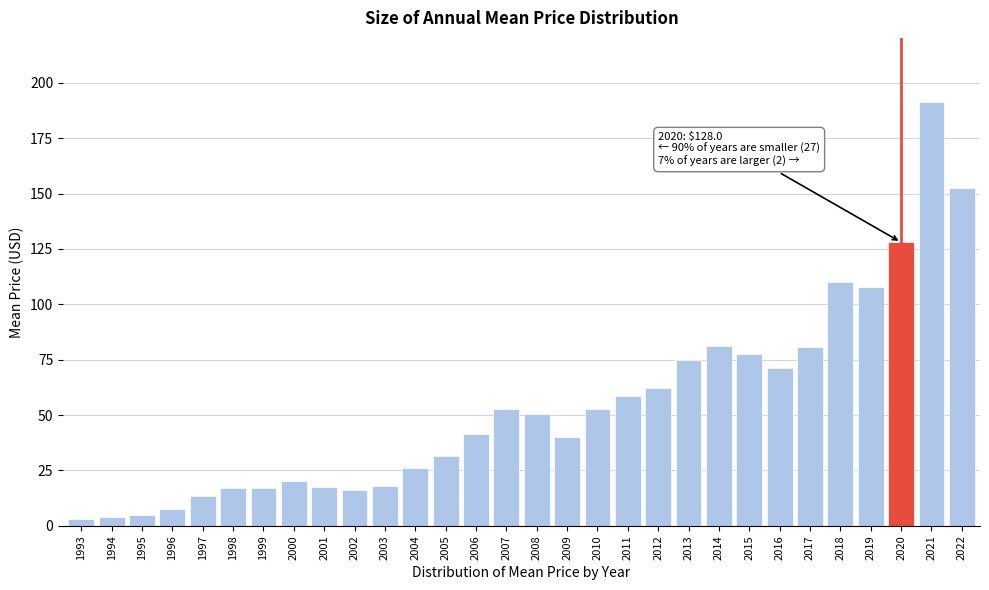

The value at 2013 is 74.8. True or false?

True